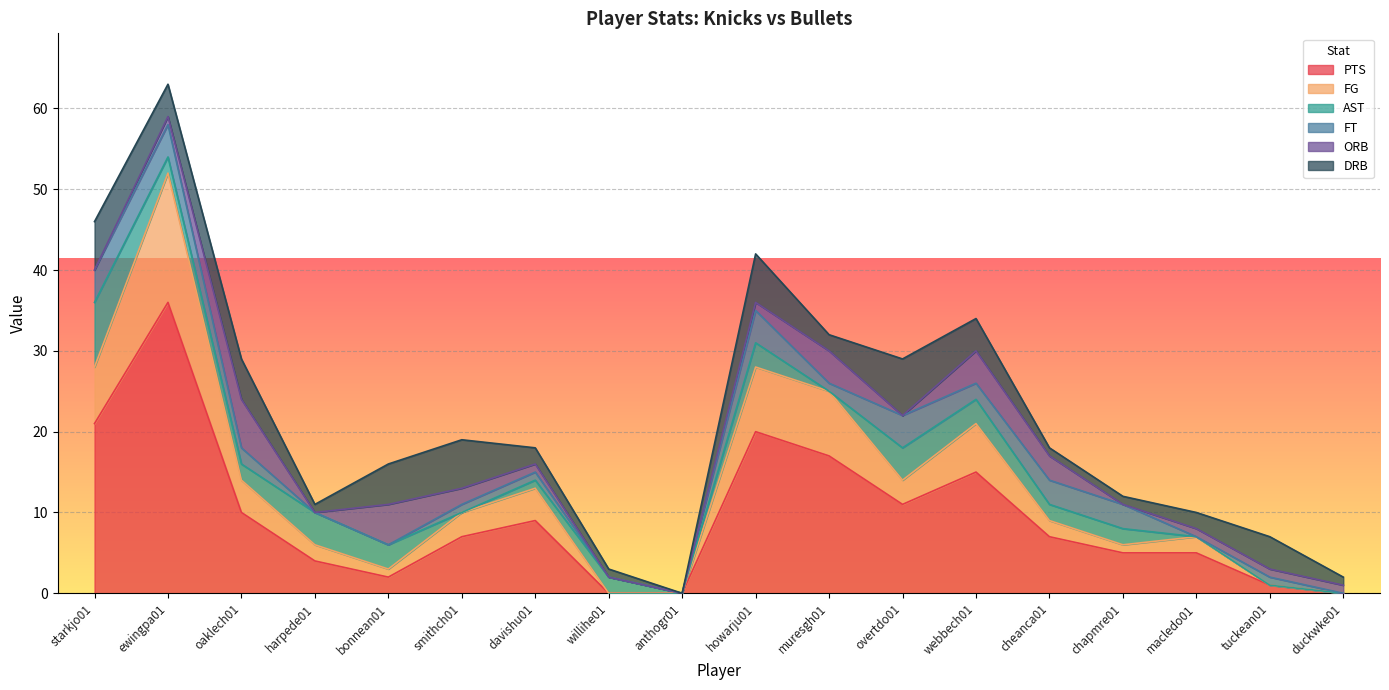

Where is the first local minimum for ORB?

harpede01